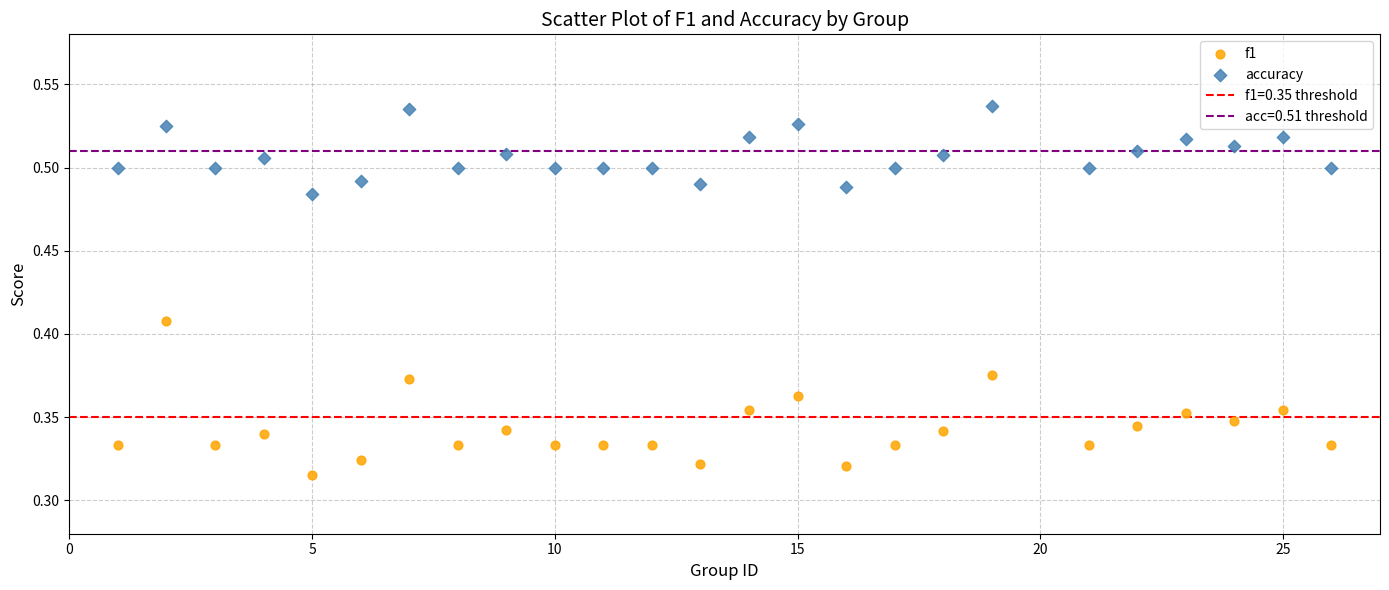

What is the X range (max minus min) for the scatter plot?

25.0